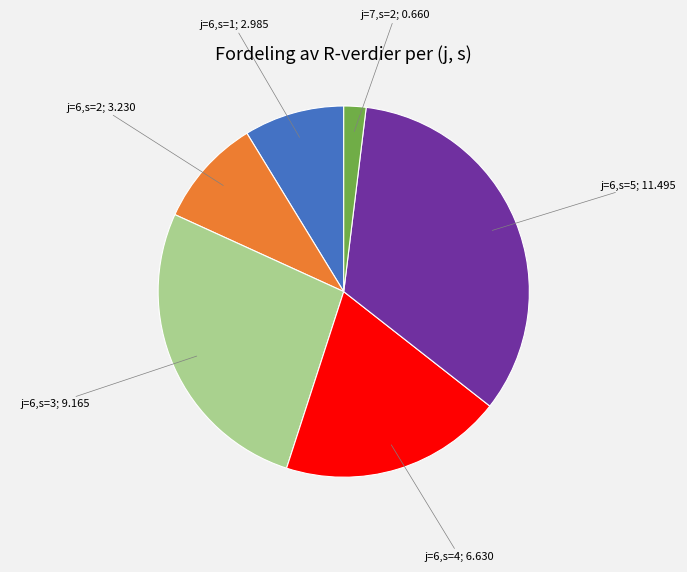

Is there a majority slice in this chart?

No